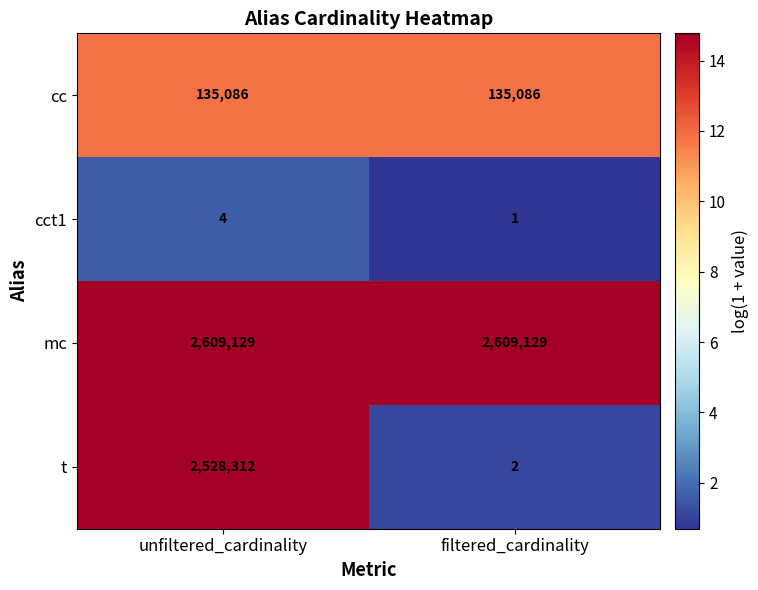

The cct1 series shows 1 at filtered_cardinality. True or false?

True